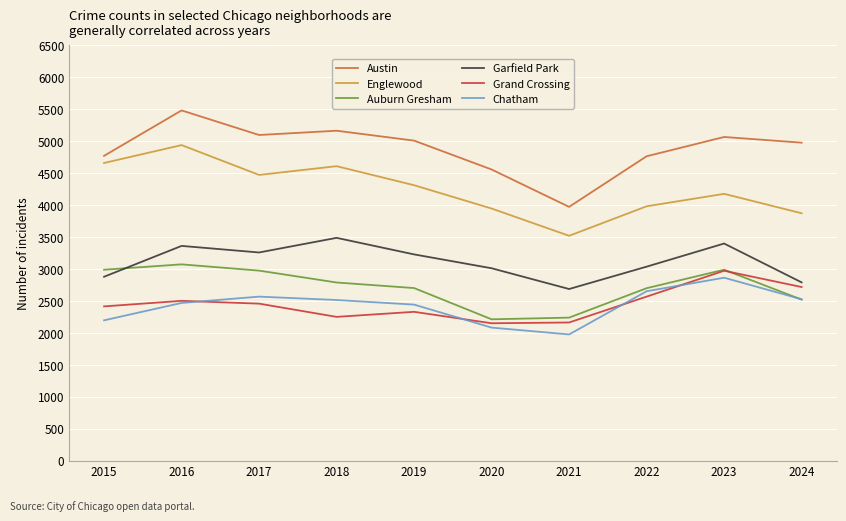

What is the difference between the highest and lowest values at 2023?

2203